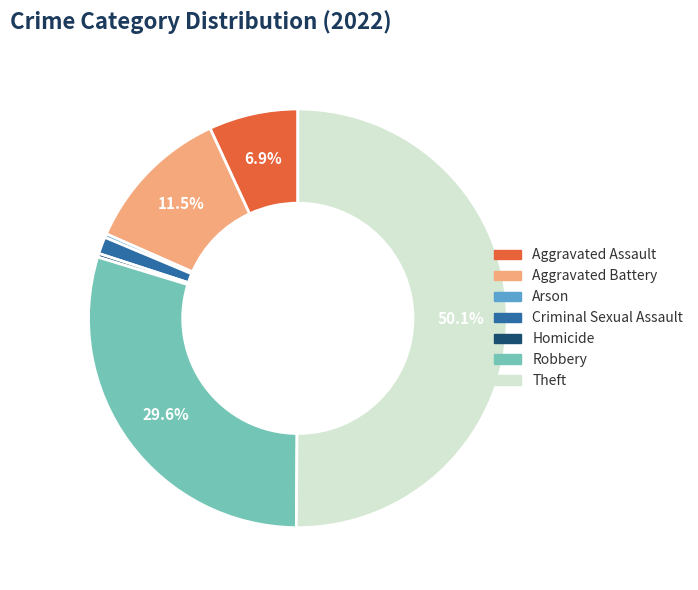

How many slices are in this pie chart?

7